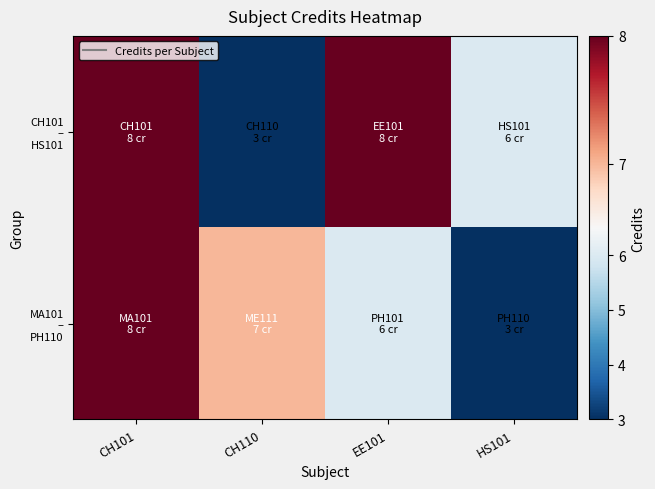

Which has a higher value, CH110 or CH101?

CH101